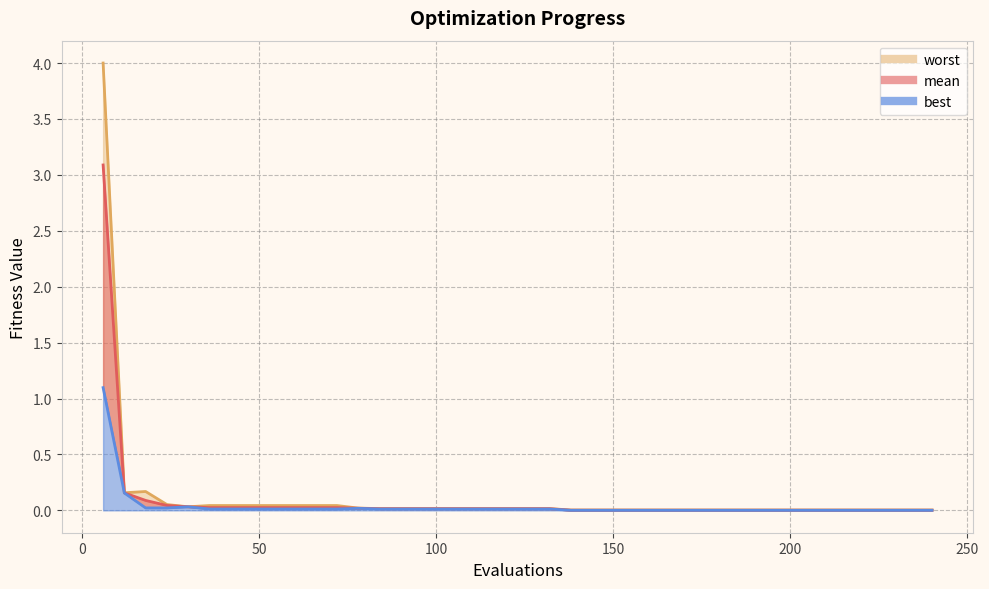

Does the chart display data point markers on the line(s)?

No